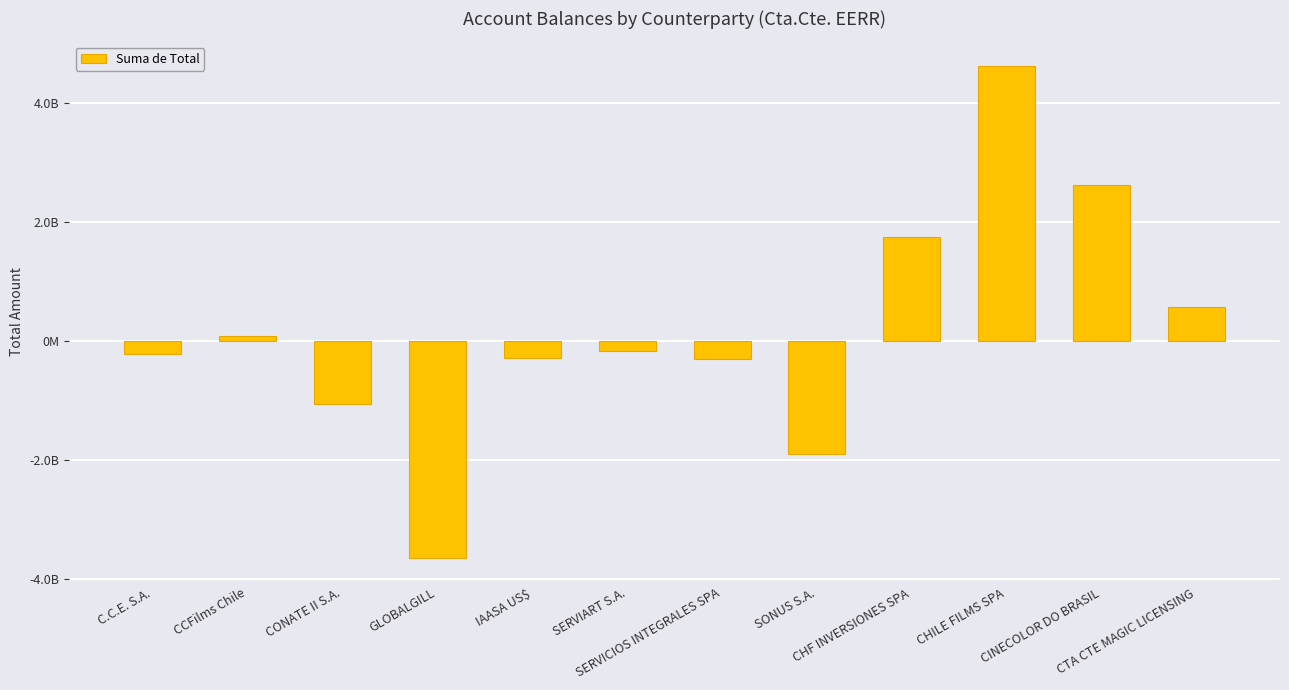

What is the greatest value displayed?

4614545863.9